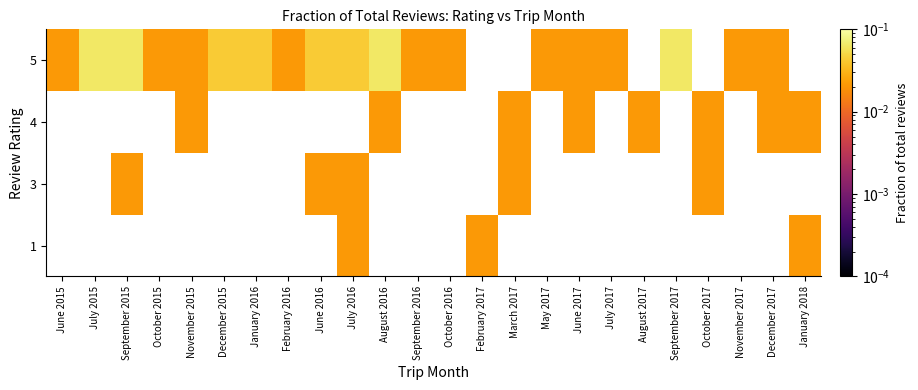

How many series are shown in this chart?

4